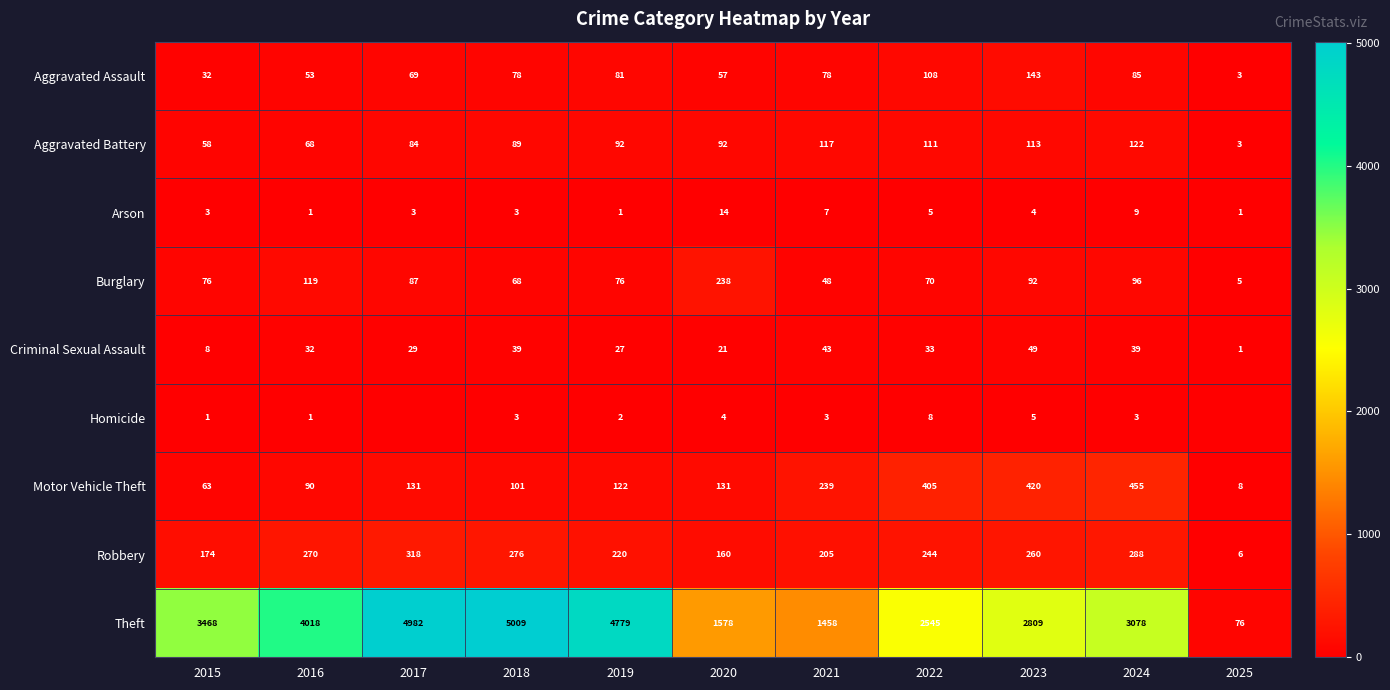

How many values in the Theft series are below 3078?

5